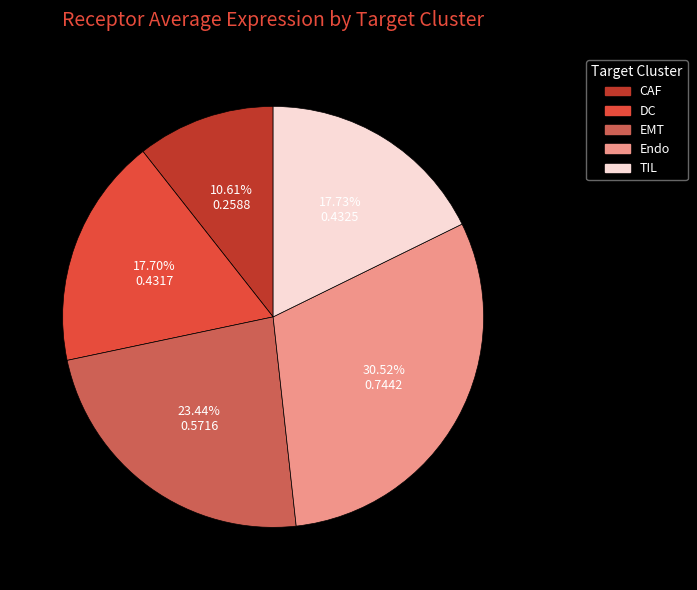

Is it true that EMT is 34% of the pie?

False